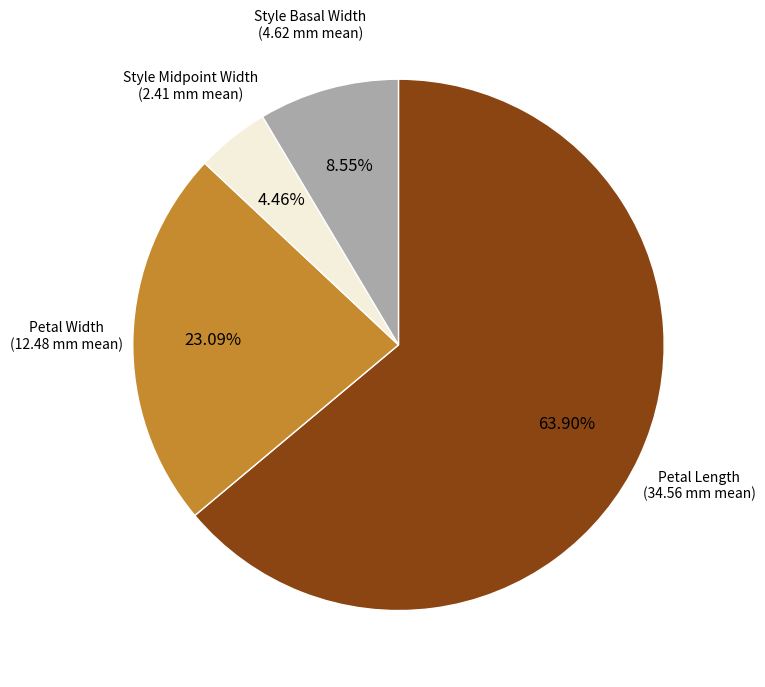

Does any single category account for the majority?

Yes